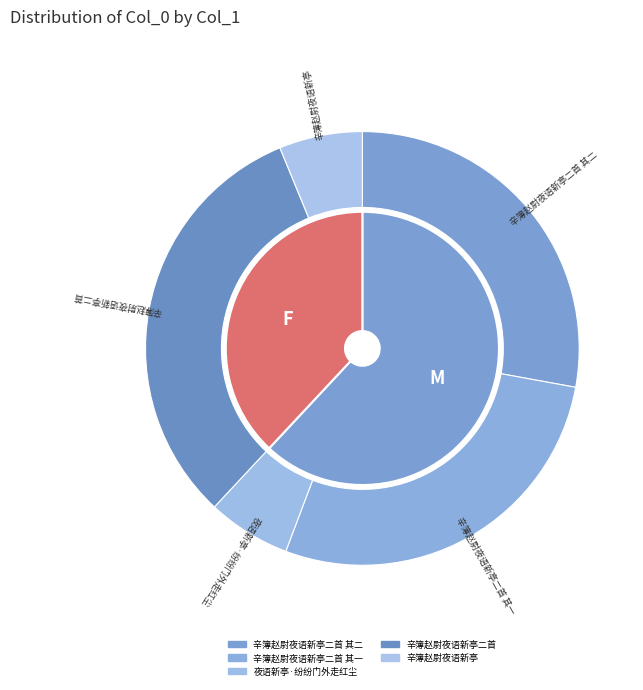

How many segments does this pie chart have?

5